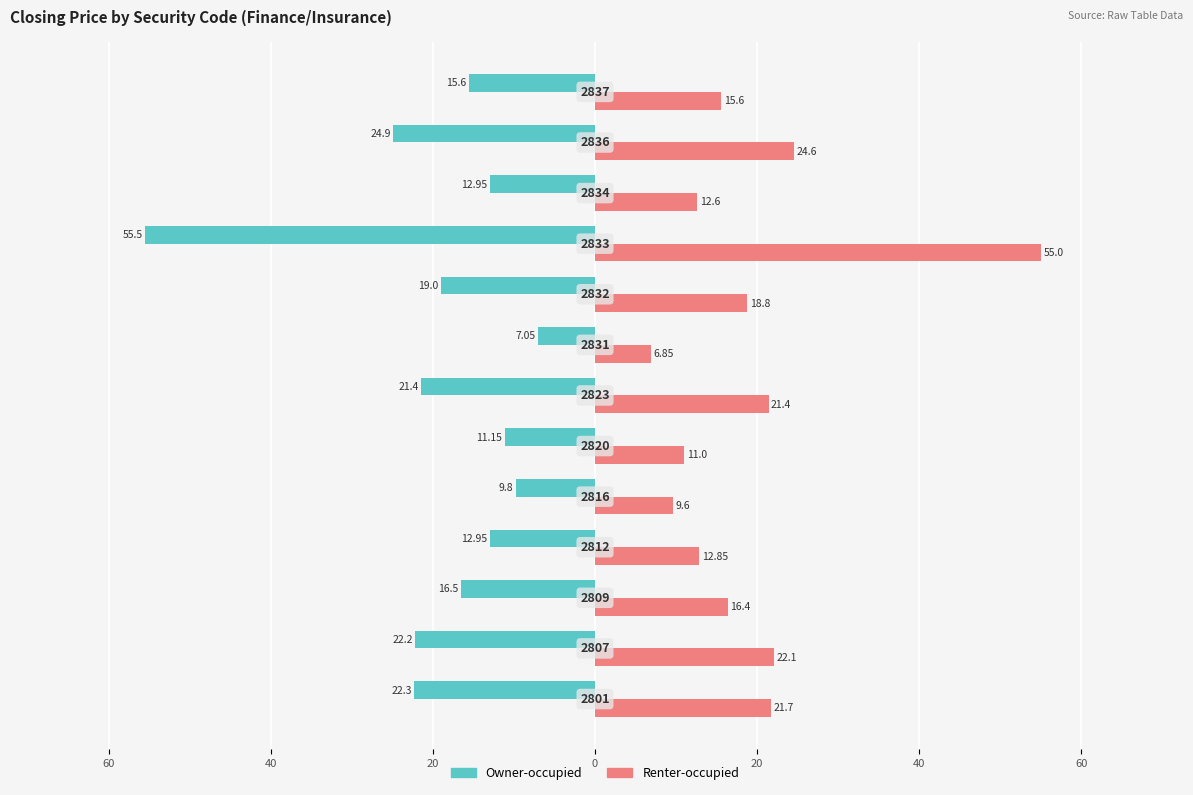

Which series has the largest range (max minus min)?

Owner-occupied